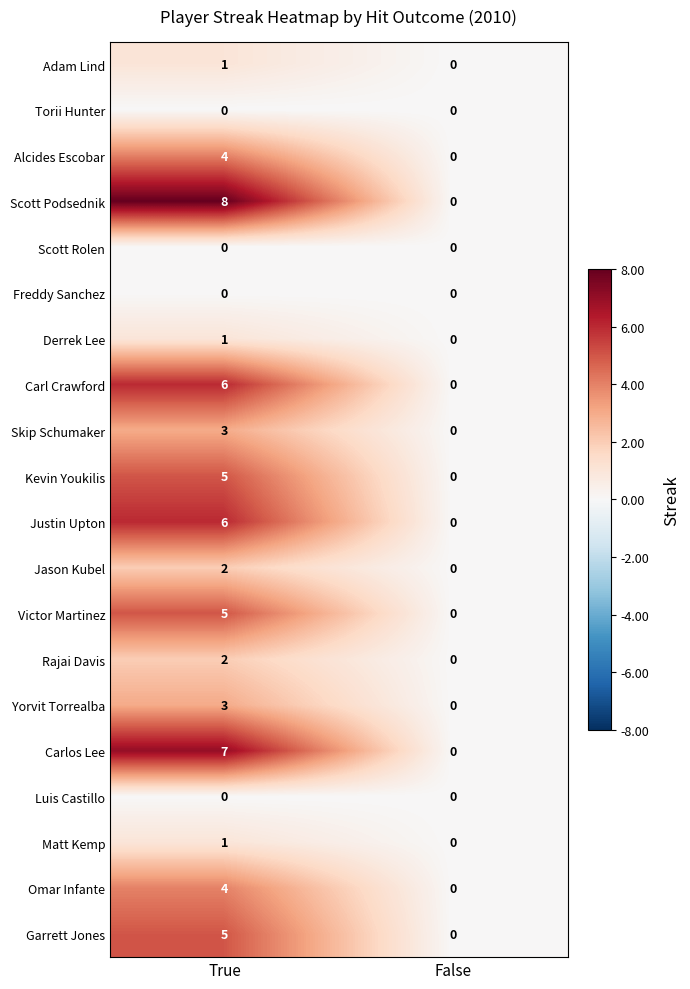

What is the sum of the Carl Crawford values at False and True?

6